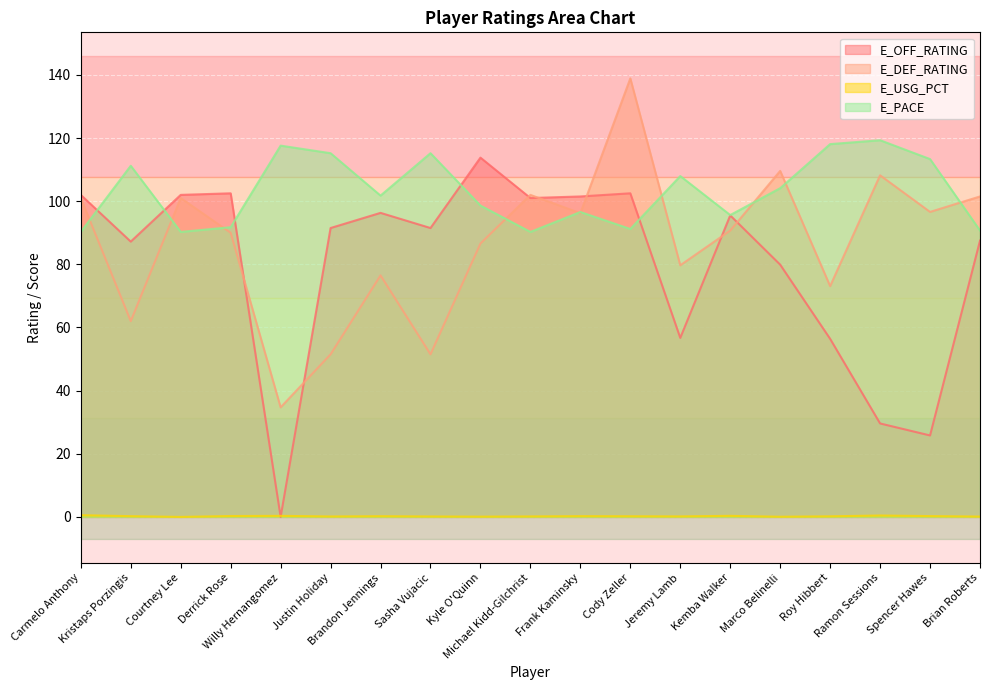

What is the average value of the E_PACE series?

103.1